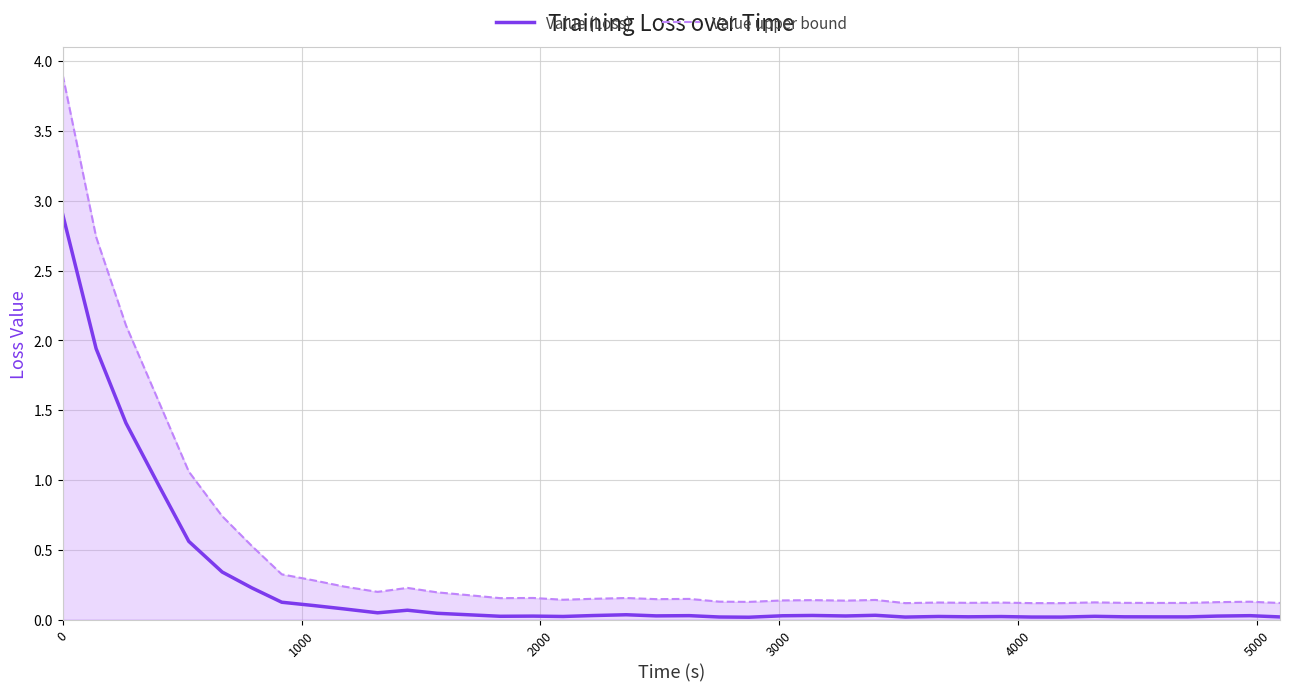

Rank the series by their maximum value, from highest to lowest.

Value upper bound, Value (Loss)